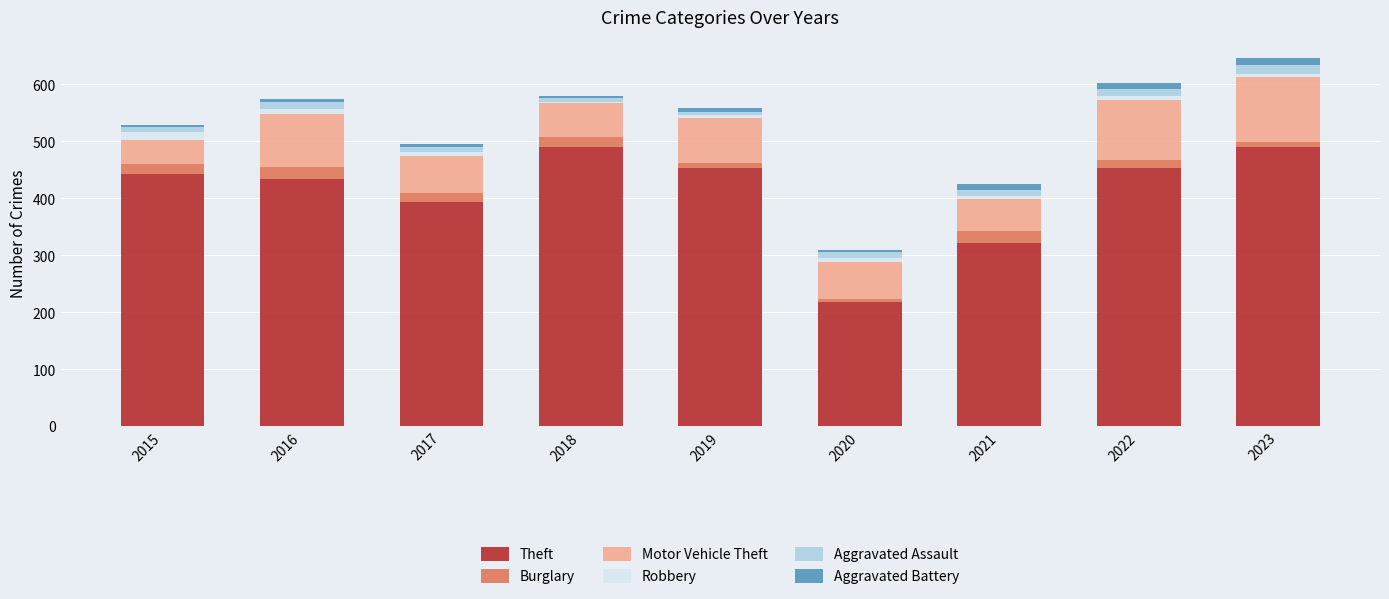

What is the sum of all Theft values?

3698